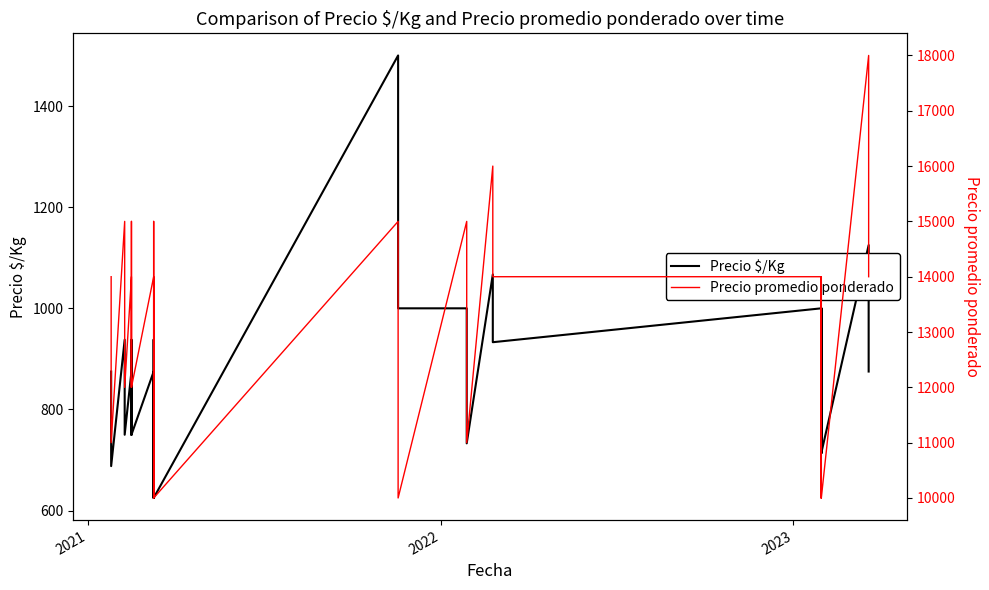

How many data points in Precio promedio ponderado are above 13000?

19